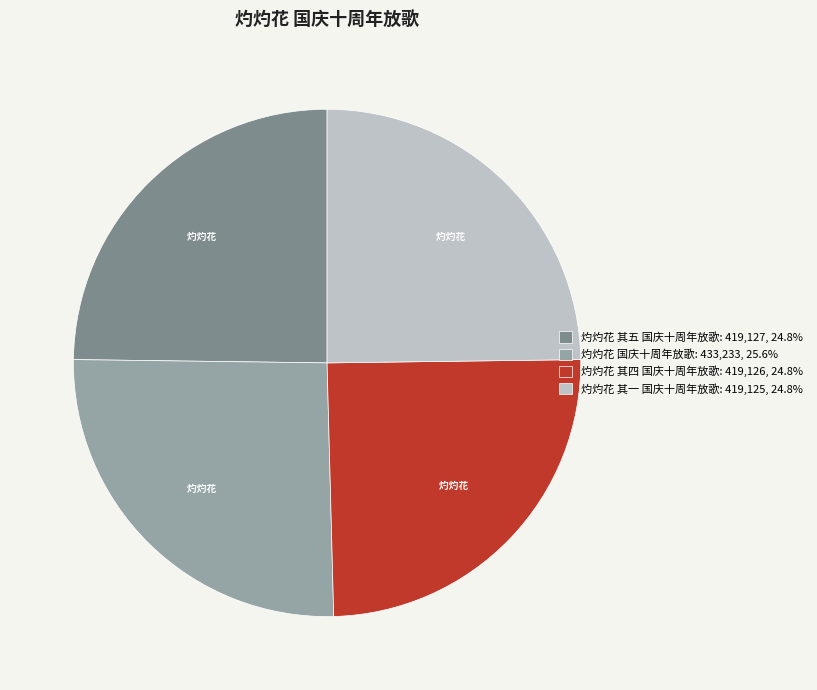

Is 灼灼花 其四 国庆十周年放歌 the majority of the pie?

No